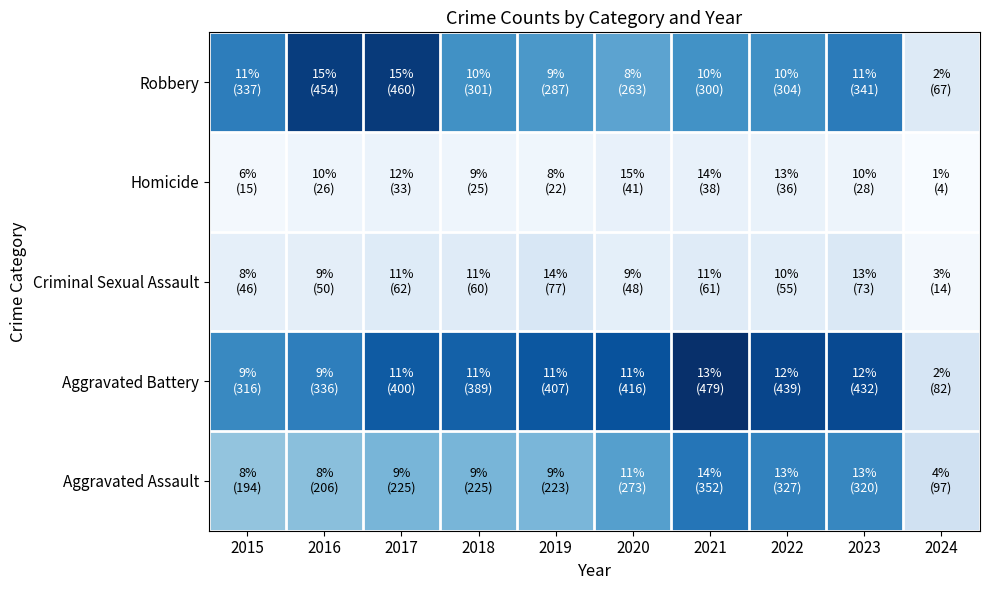

What is the spread (max minus min) of values at 2021?

441